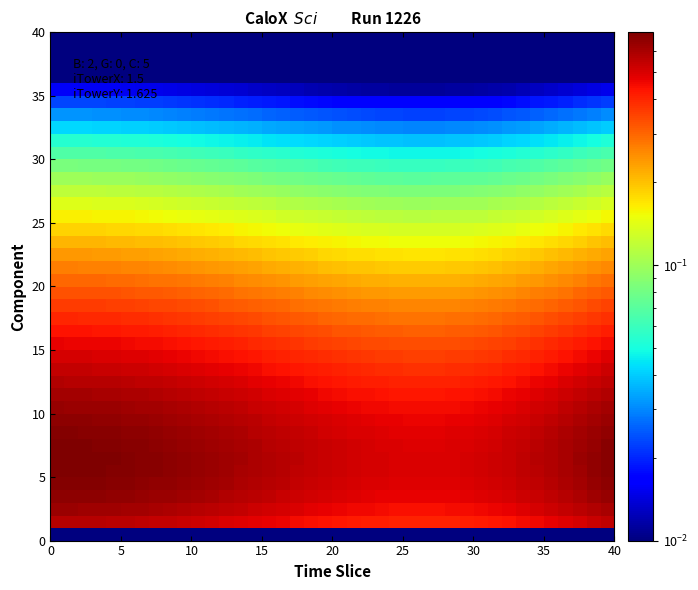

How many distinct data groups are displayed?

40